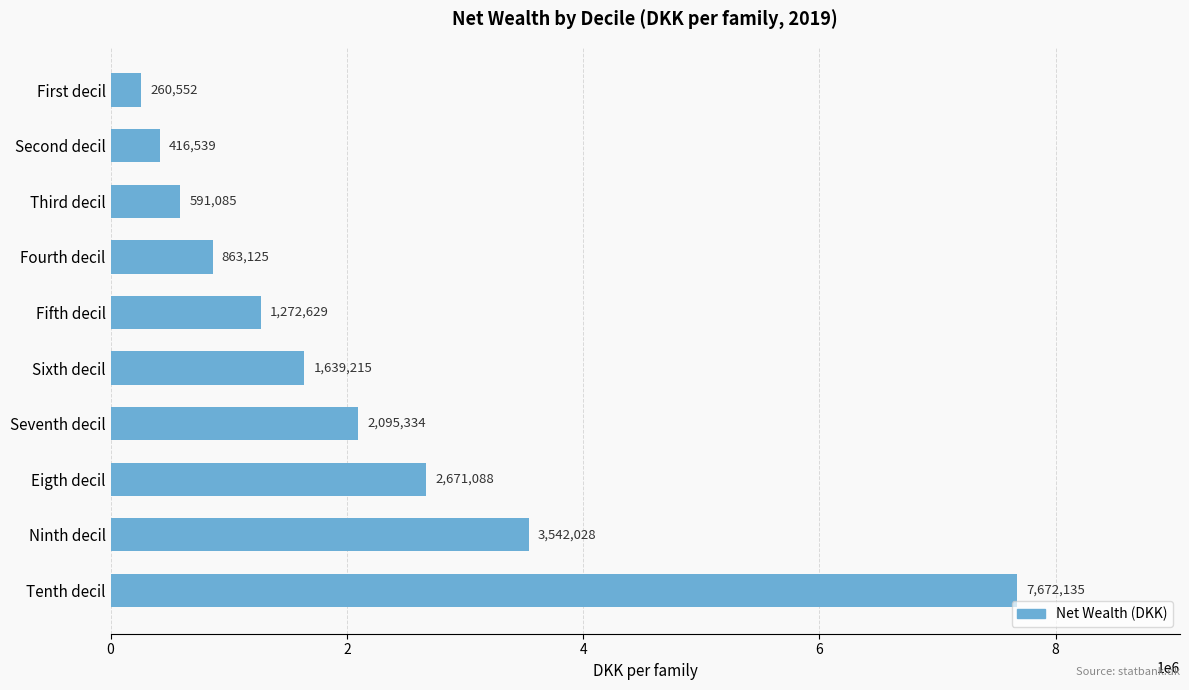

Which category has the highest value across all series?

Tenth decil